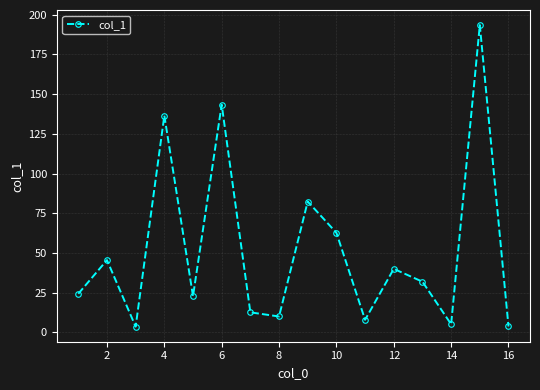

What is the value of the 8th point from the left?

10.0